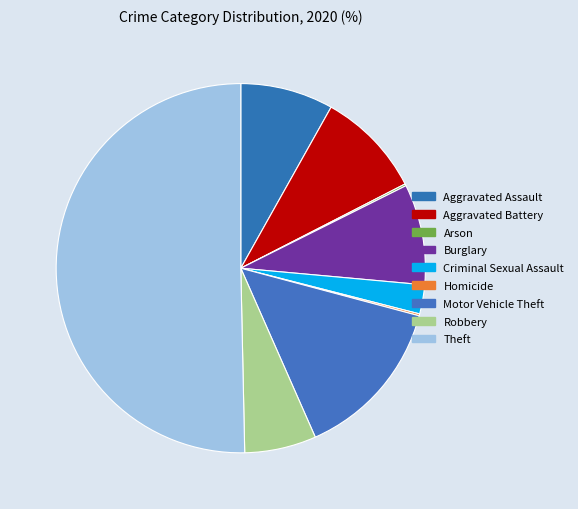

What percentage is the Aggravated Battery slice, to the nearest percent?

9%